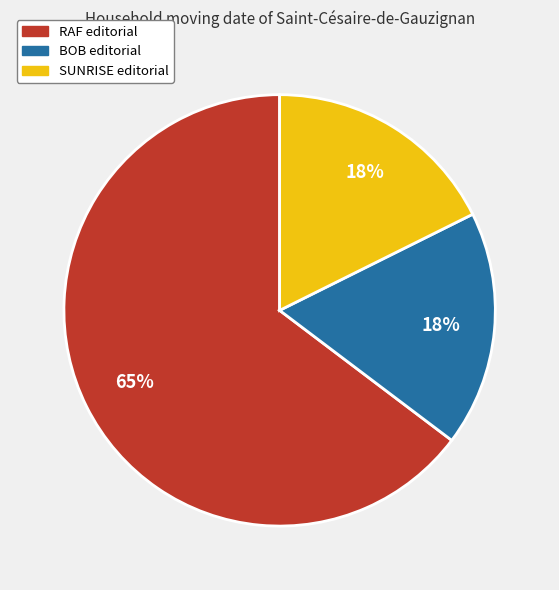

Combined, do SUNRISE and BOB account for over 50%?

No